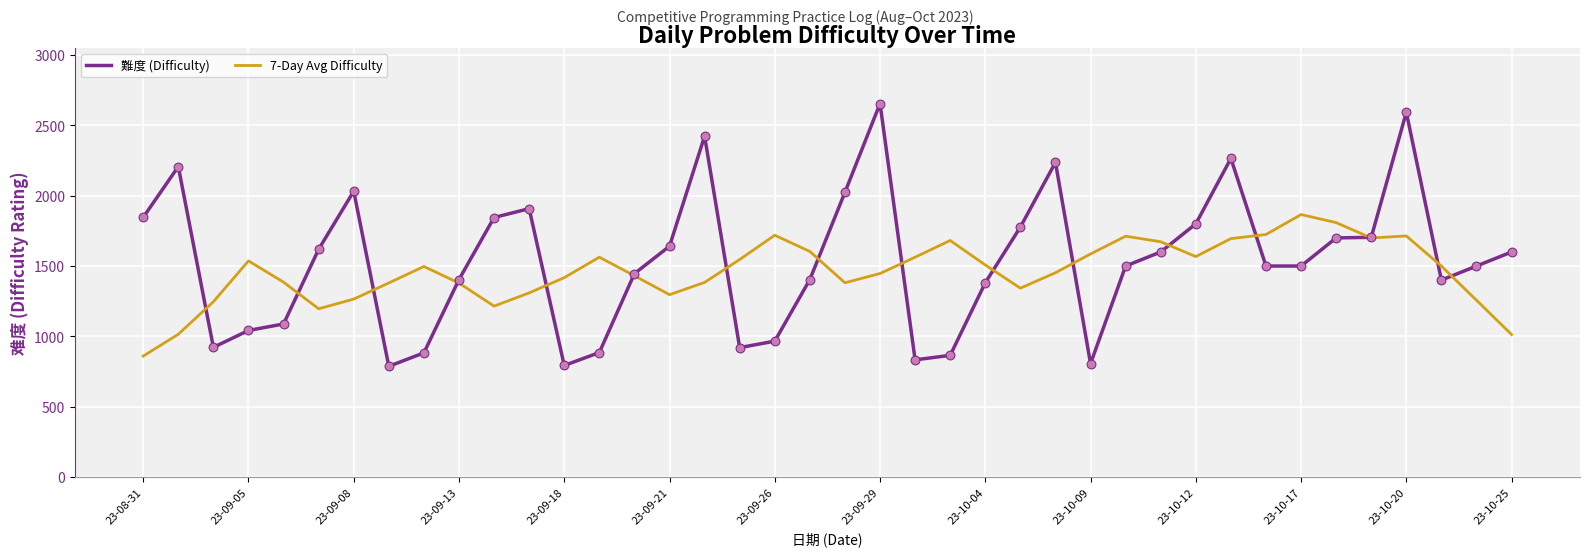

Rank the series by their maximum value, from lowest to highest.

7-Day Avg Difficulty, 難度 (Difficulty)